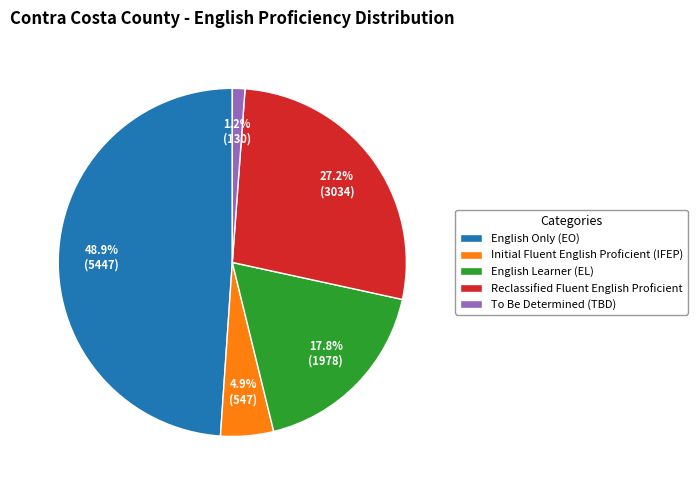

Which has a higher value, English Only (EO) or Initial Fluent English Proficient (IFEP)?

English Only (EO)